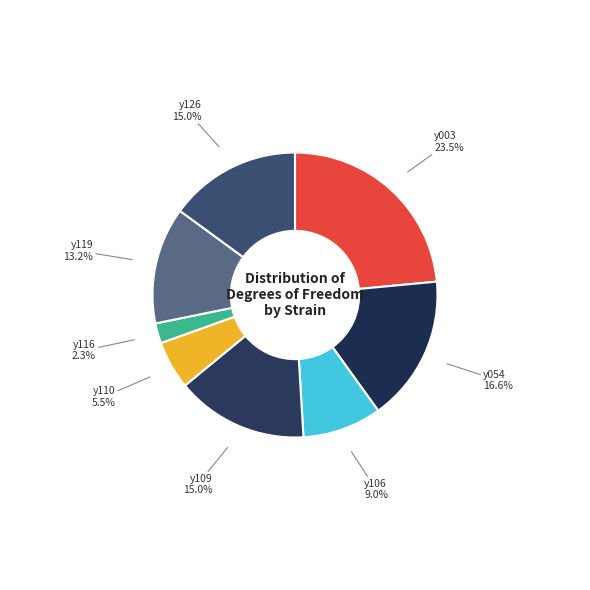

Which has a higher value, y119 or y110?

y119